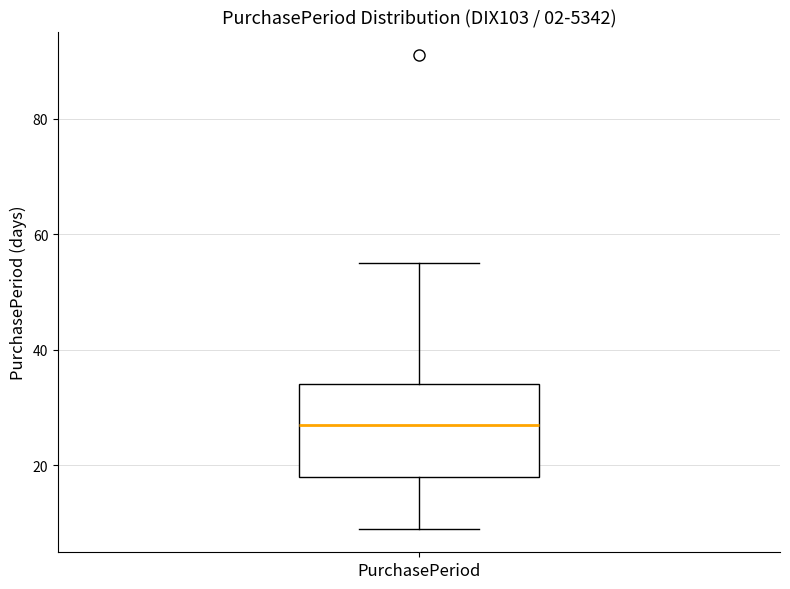

Where is the lower edge of the box for PurchasePeriod on the y-axis? The values are not printed on the chart, so give them approximately, as read against the axis.

18